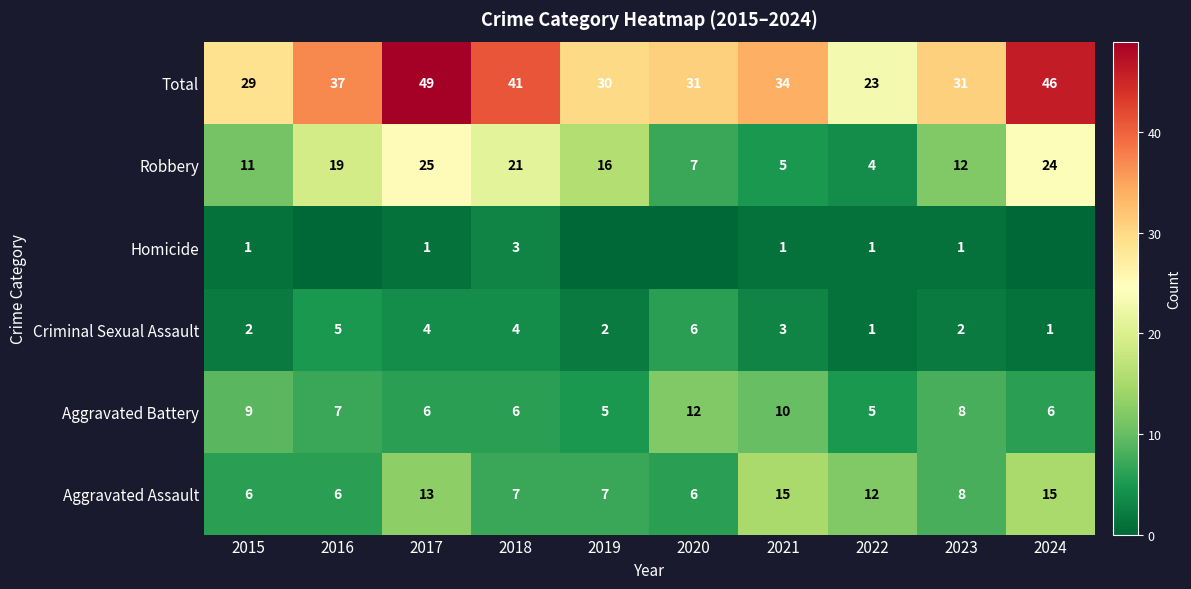

What is the total value across all series at 2021?

68